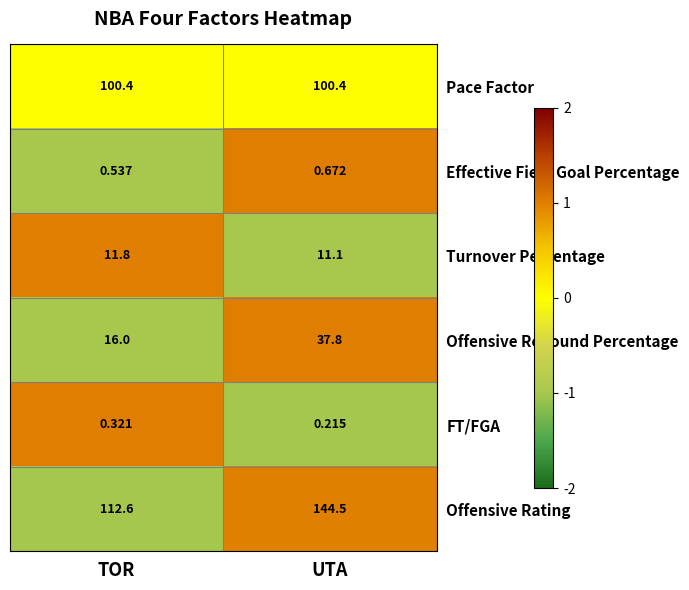

At which category does the chart reach its peak across all series?

UTA